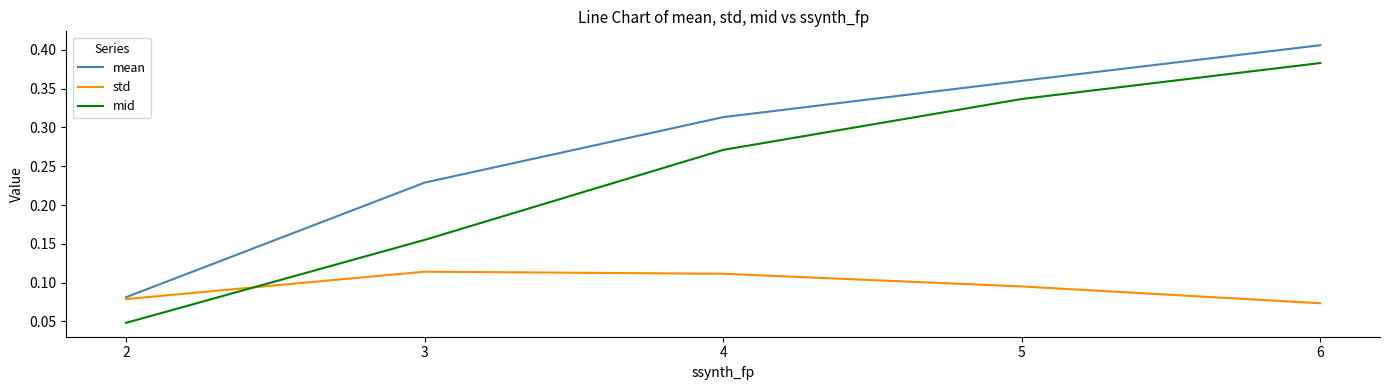

Does the chart display data point markers on the line(s)?

No